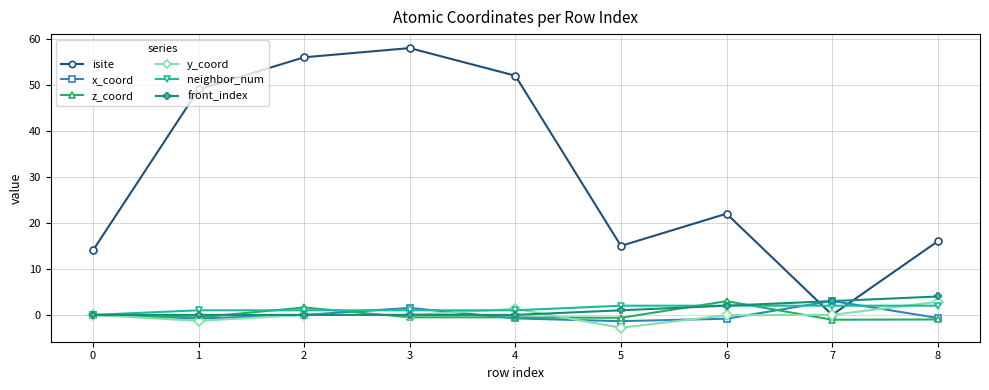

Where is front_index nearest to the value 2?

6